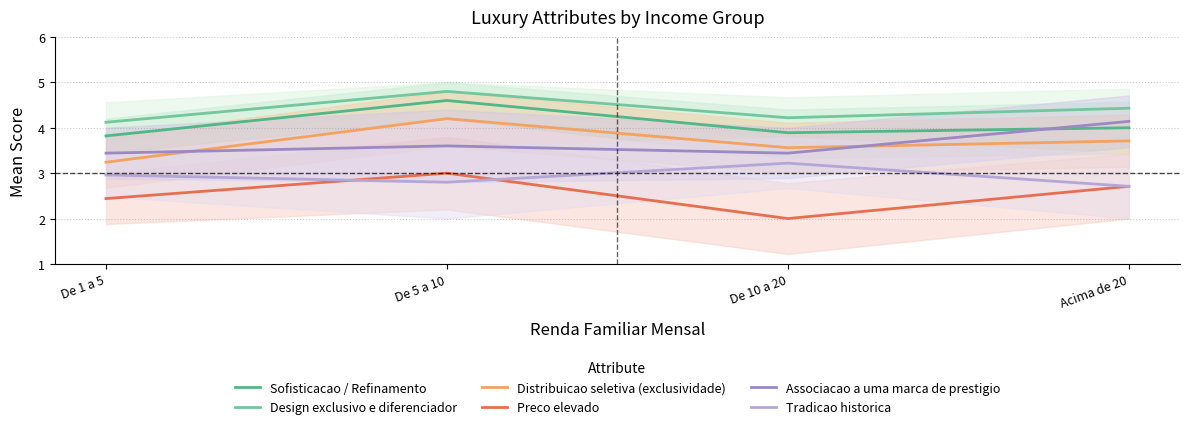

At which category does the chart reach its minimum across all series?

De 10 a 20